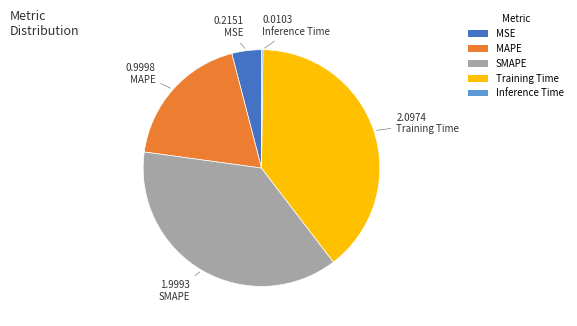

Is it true that MAPE is 19% of the pie?

True